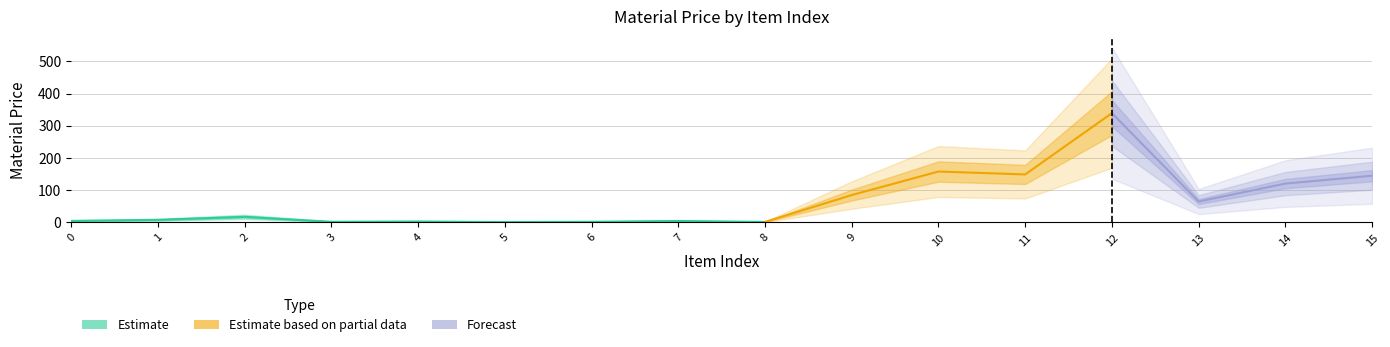

Reading left to right, what are all the values shown in this chart?

0=4.9	1=8.1	2=17.6	3=2.1	4=3.0	5=1.1	6=2.1	7=4.6	8=1.6	9=85.0	10=158.0	11=149.0	12=339.1	13=65.0	14=120.6	15=145.0